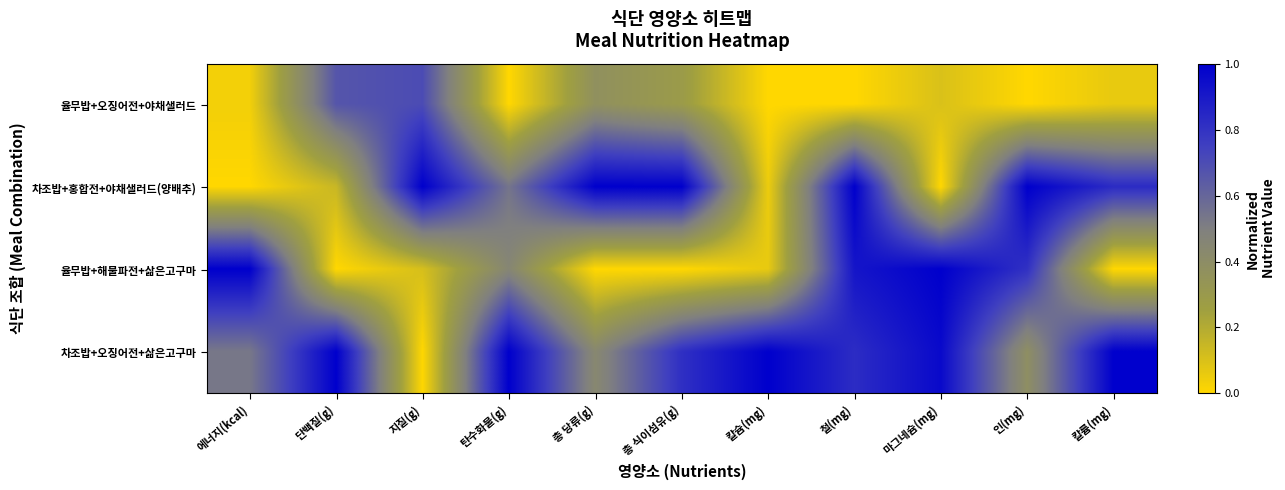

Rank the series by their average value, from highest to lowest.

차조밥+오징어전+삶은고구마, 차조밥+홍합전+야채샐러드(양배추), 율무밥+해물파전+삶은고구마, 율무밥+오징어전+야채샐러드